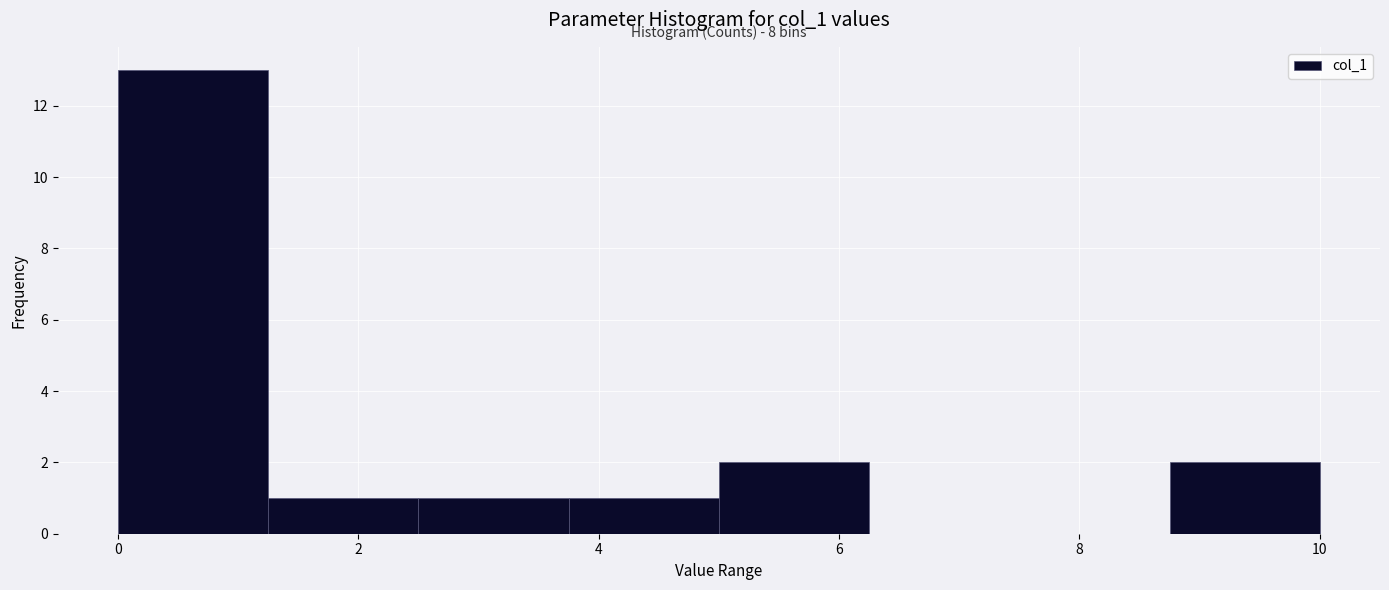

Which range on the x-axis has the tallest bar?

0.00 to 1.25